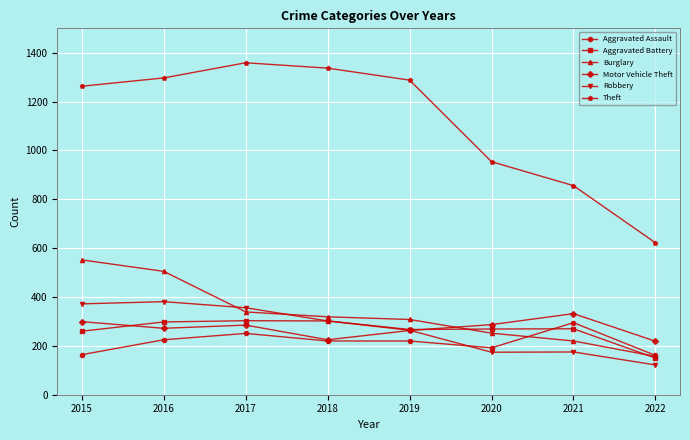

True or false: Motor Vehicle Theft and Robbery intersect in this chart.

True